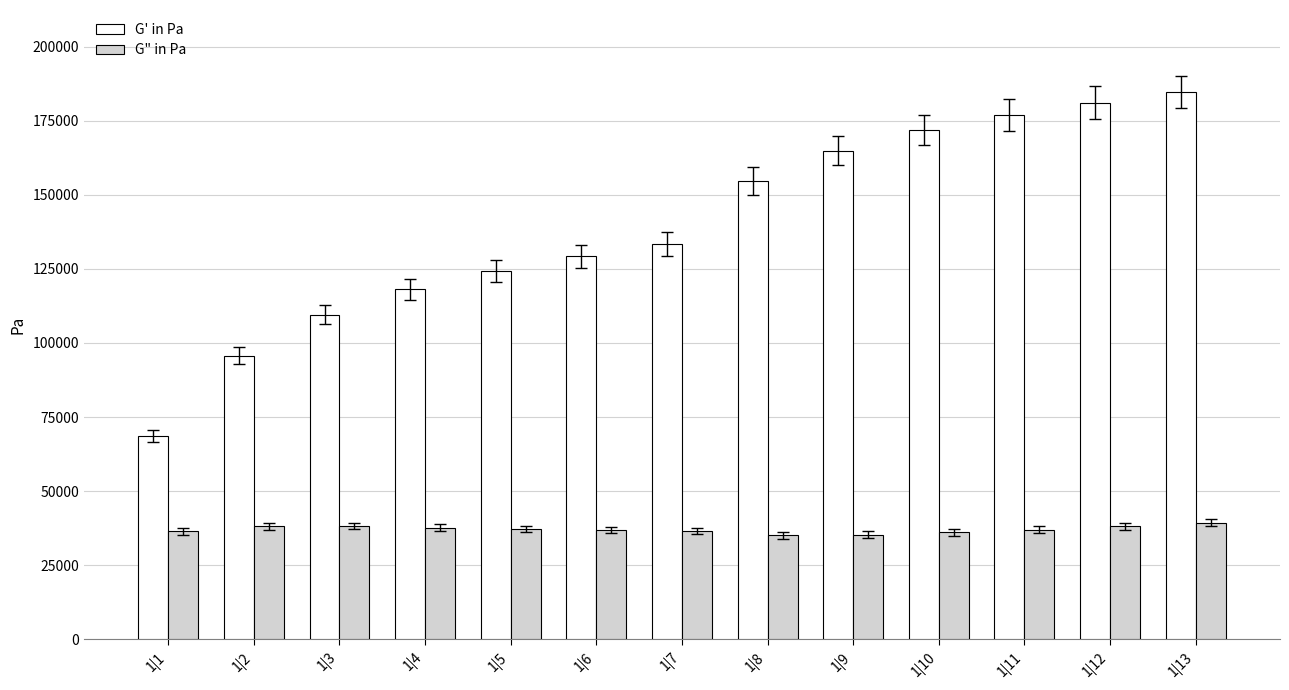

Rank the series at 1|6 from highest to lowest value.

G' in Pa, G" in Pa